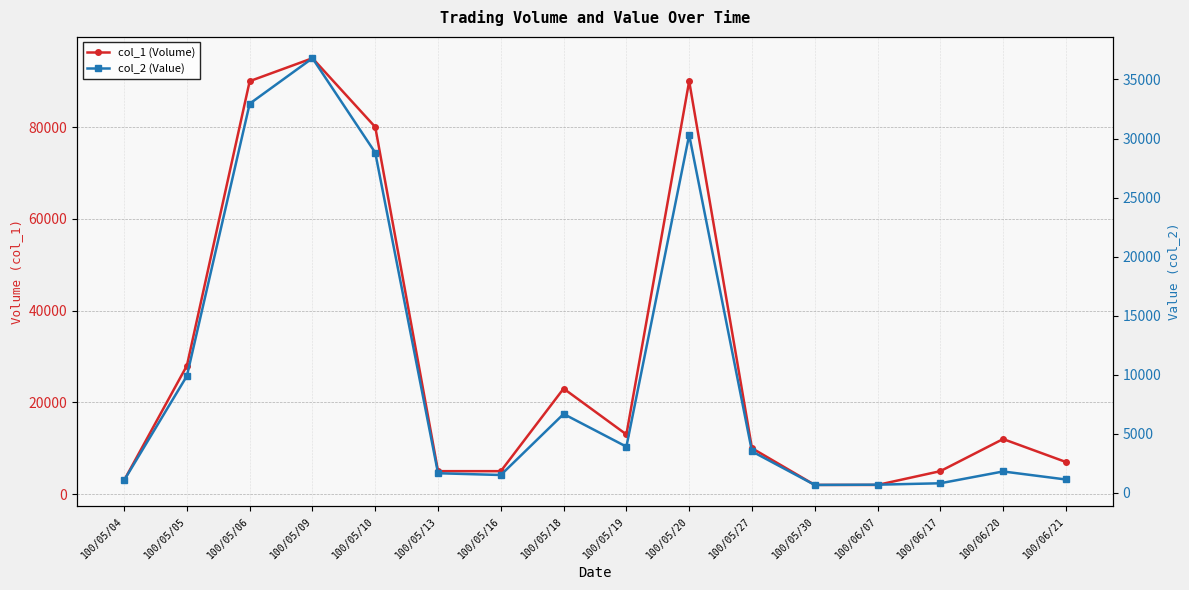

Which series has the widest spread of values?

col_1 (Volume)